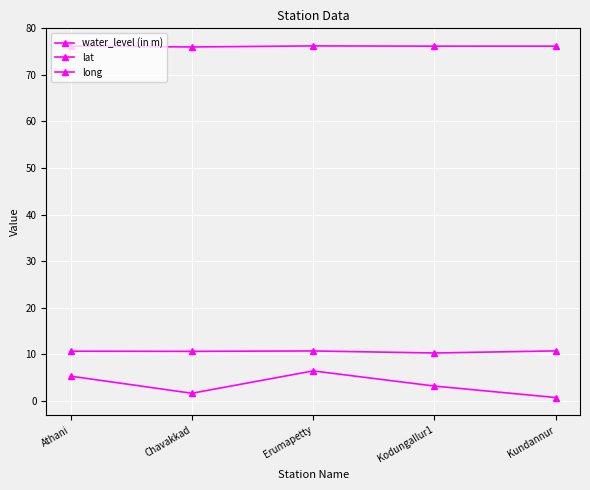

How many series are shown in this chart?

3